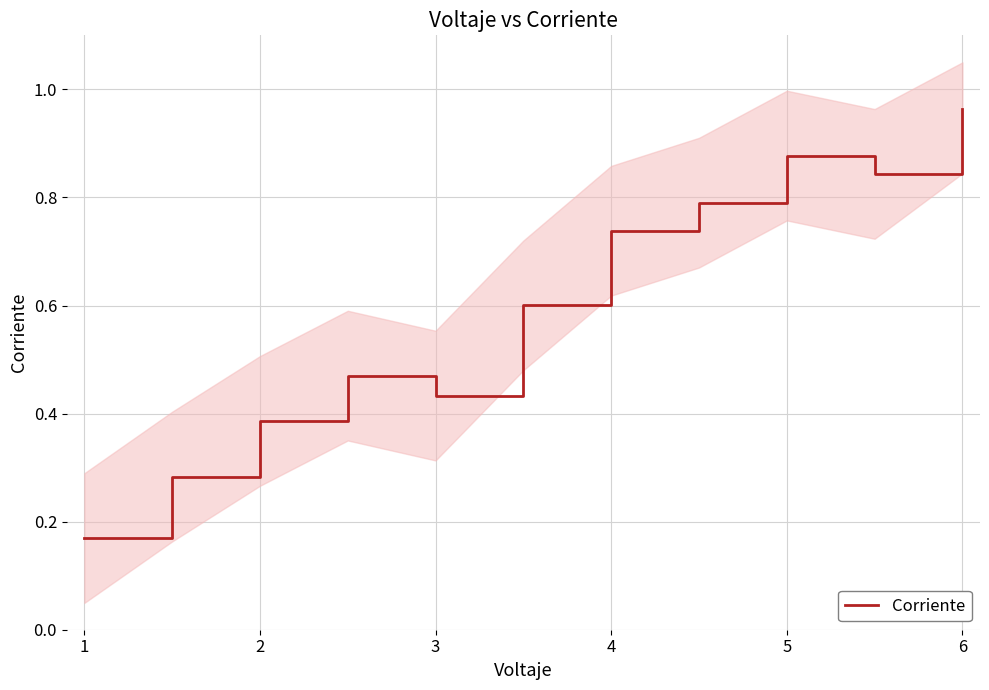

The value at 0 is 0.2. True or false?

True